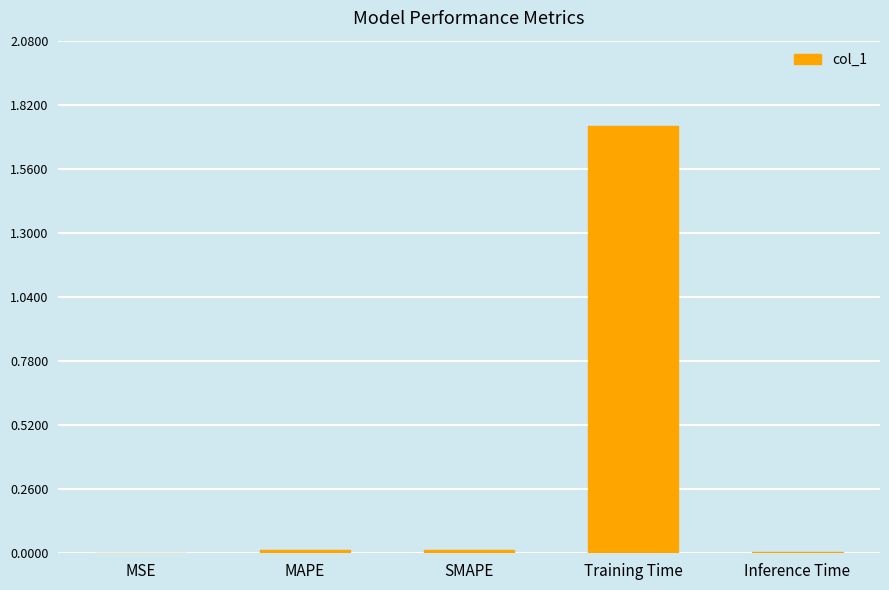

The value at Inference Time is 0.0. True or false?

True